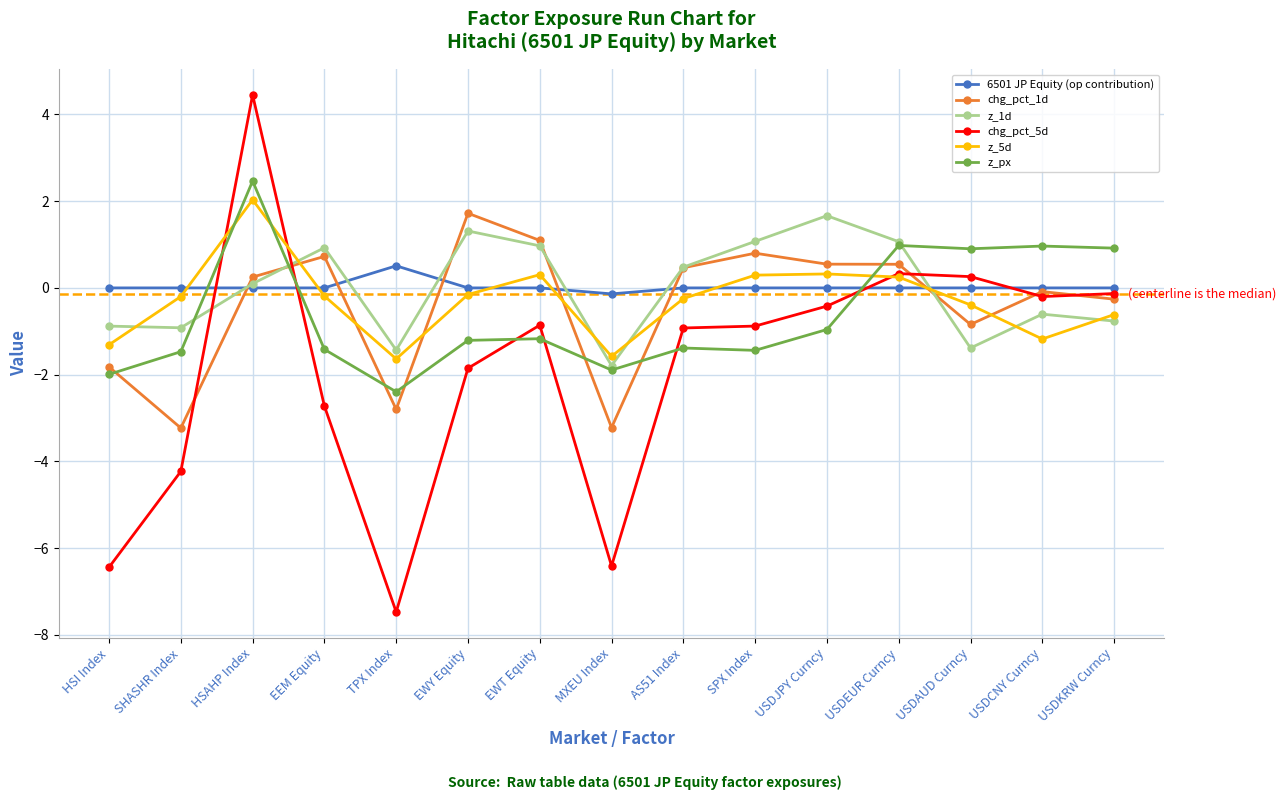

What is the spread (max minus min) of values at USDKRW Curncy?

1.7